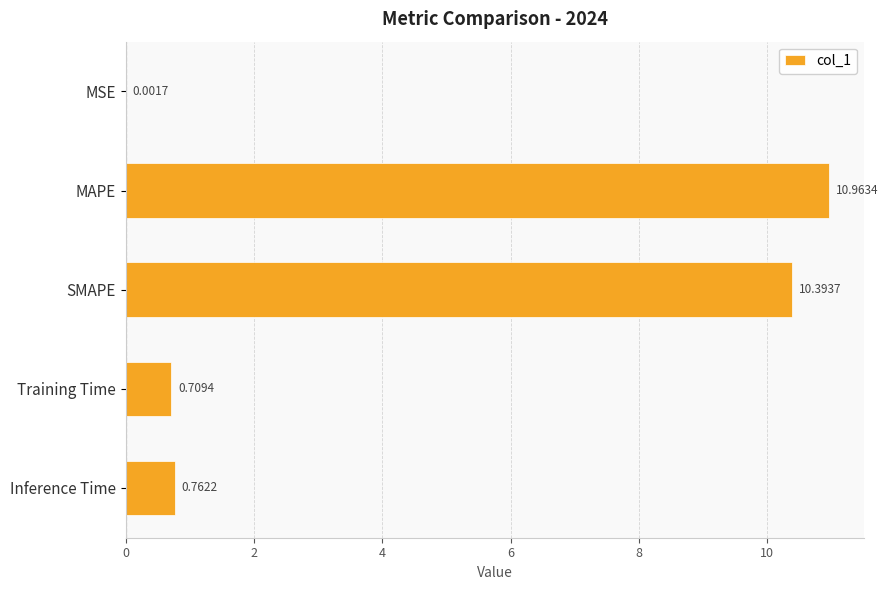

What is the sum of all values?

22.8